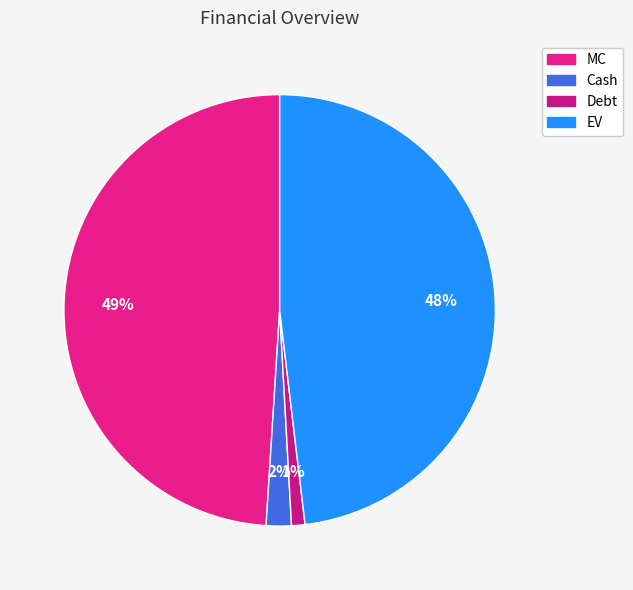

What portion of the pie excludes Cash?

98.1%